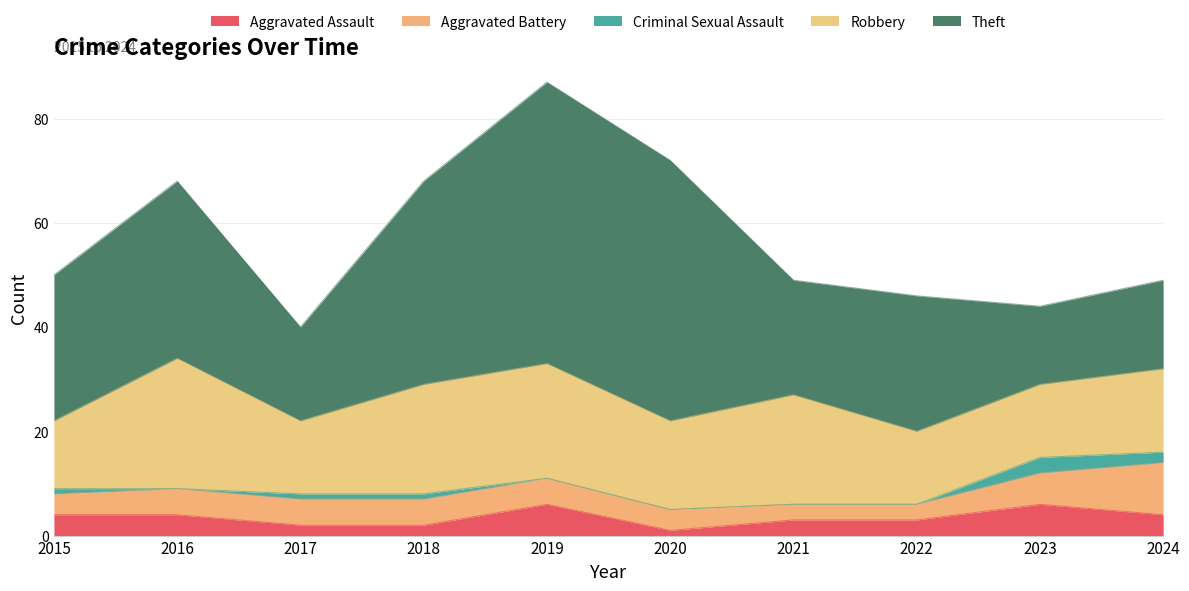

Reading left to right, transcribe all the data shown in this chart.

Aggravated Assault: 2015=4	2016=4	2017=2	2018=2	2019=6	2020=1	2021=3	2022=3	2023=6	2024=4
Aggravated Battery: 2015=4	2016=5	2017=5	2018=5	2019=5	2020=4	2021=3	2022=3	2023=6	2024=10
Criminal Sexual Assault: 2015=1	2016=0	2017=1	2018=1	2019=0	2020=0	2021=0	2022=0	2023=3	2024=2
Robbery: 2015=13	2016=25	2017=14	2018=21	2019=22	2020=17	2021=21	2022=14	2023=14	2024=16
Theft: 2015=28	2016=34	2017=18	2018=39	2019=54	2020=50	2021=22	2022=26	2023=15	2024=17